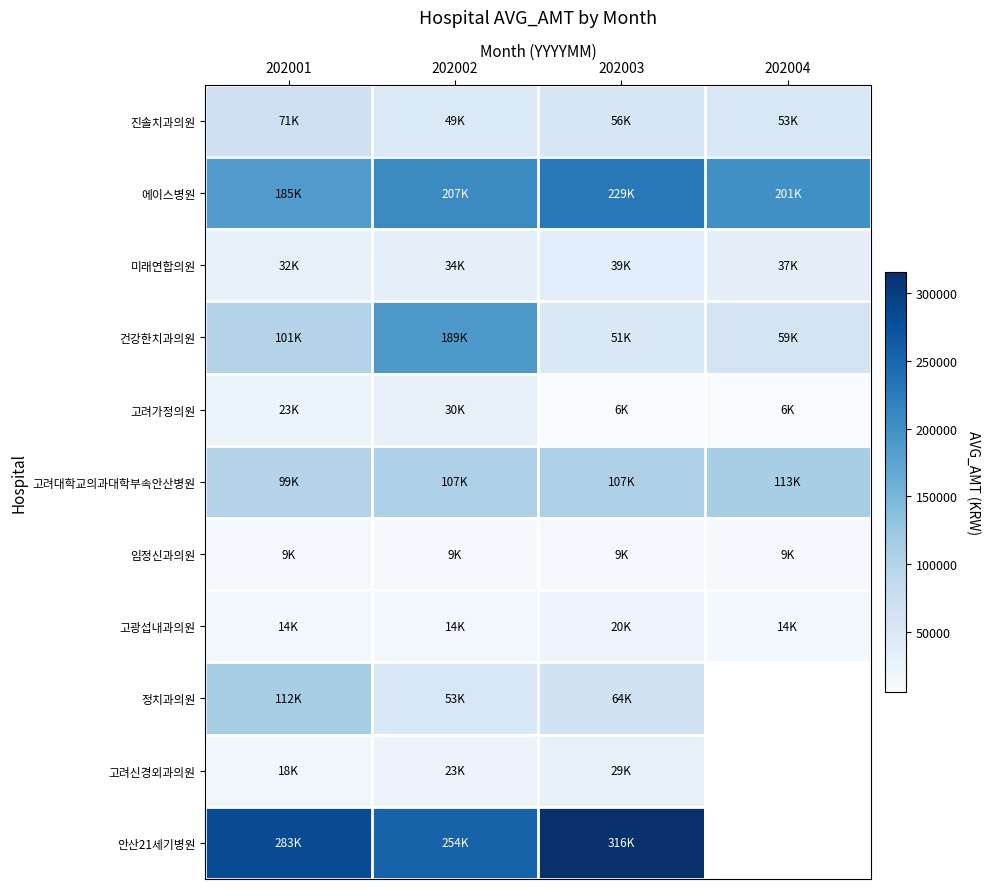

At which label does 에이스병원 first exceed 207025?

202003